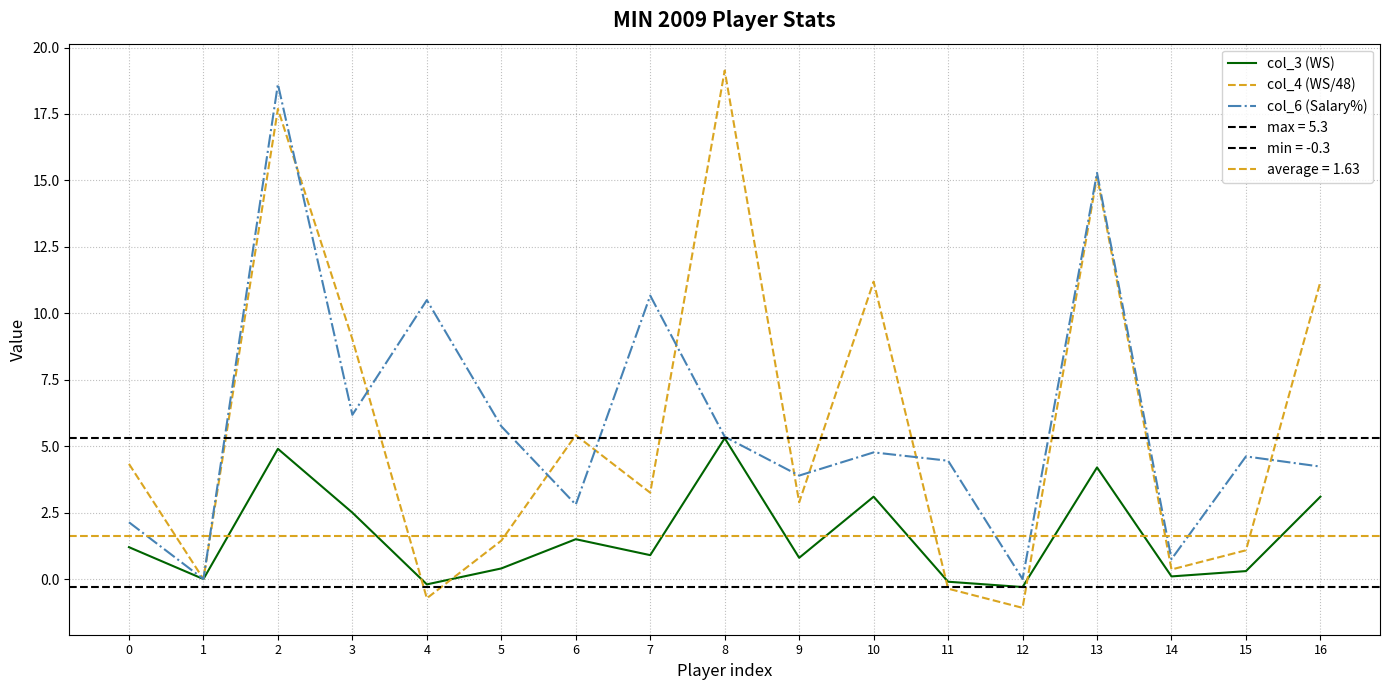

Where is col_3 (WS) nearest to the value 2?

3